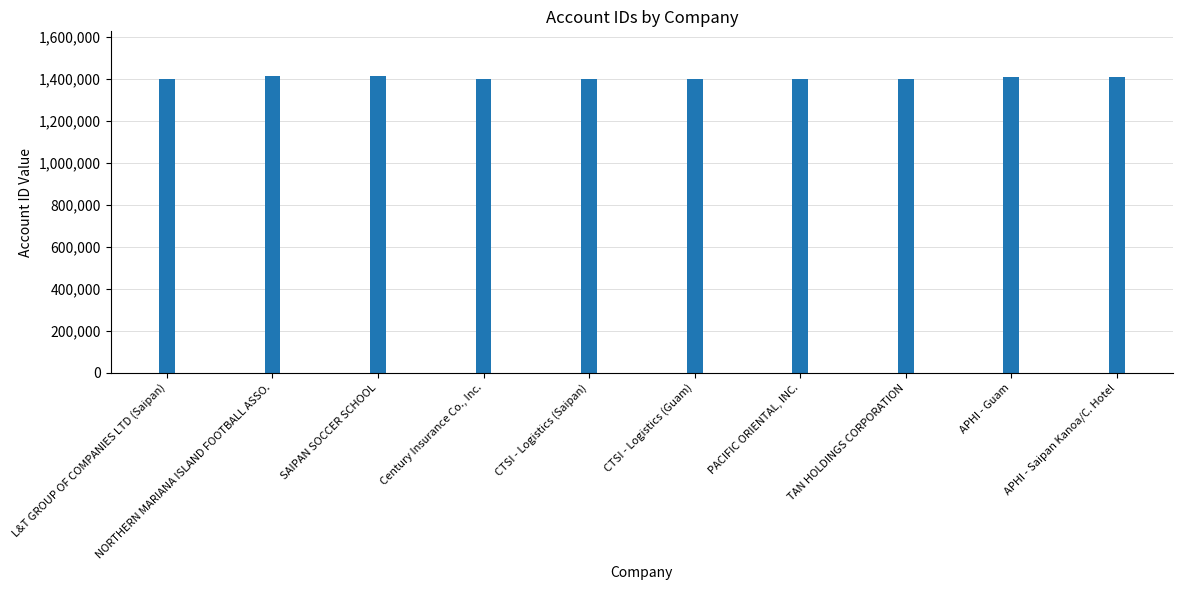

Does the chart contain stacked bars?

No